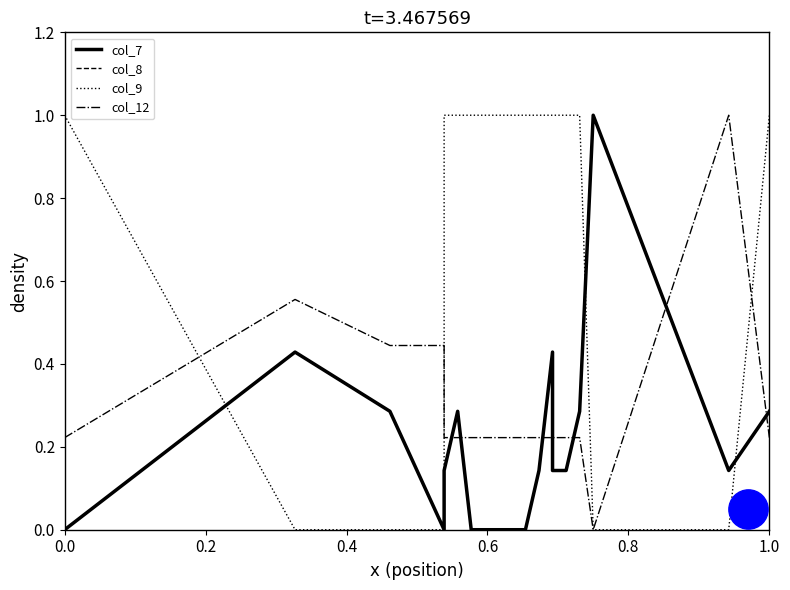

Which series reaches the maximum Y coordinate?

col_9